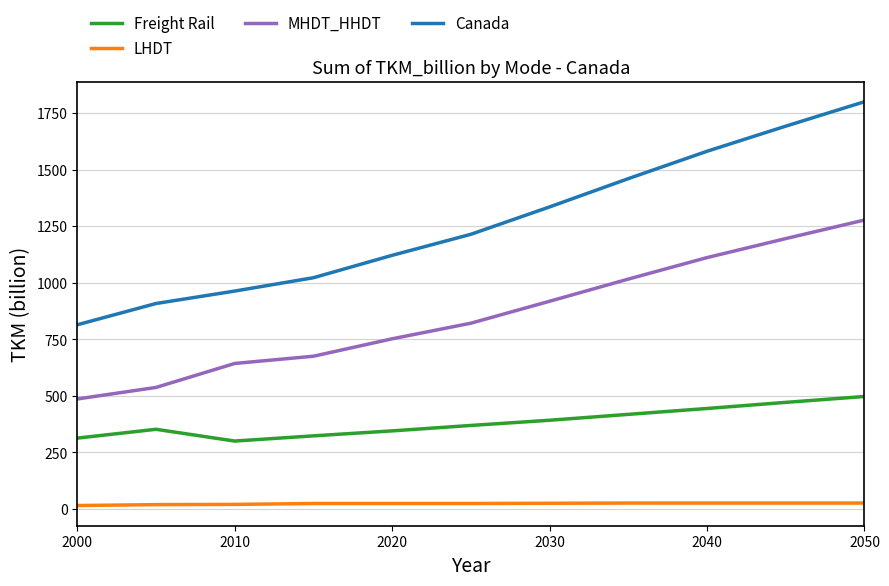

Is this an area chart (filled region under the line)?

No